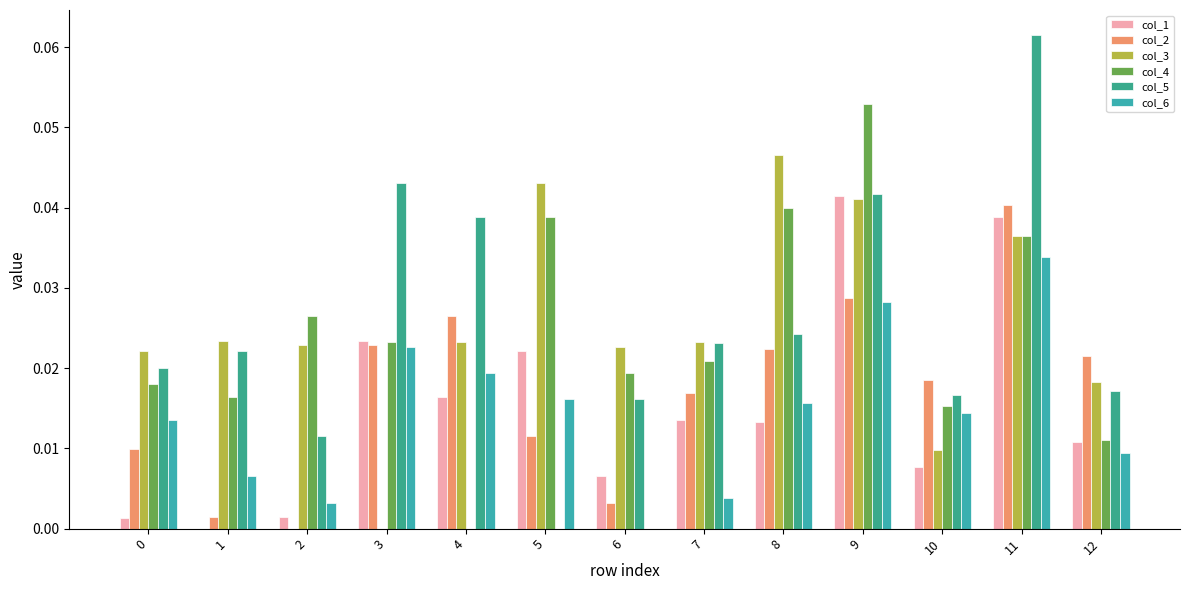

Rank the categories by col_4 value from highest to lowest.

9, 8, 5, 11, 2, 3, 7, 6, 0, 1, 10, 12, 4